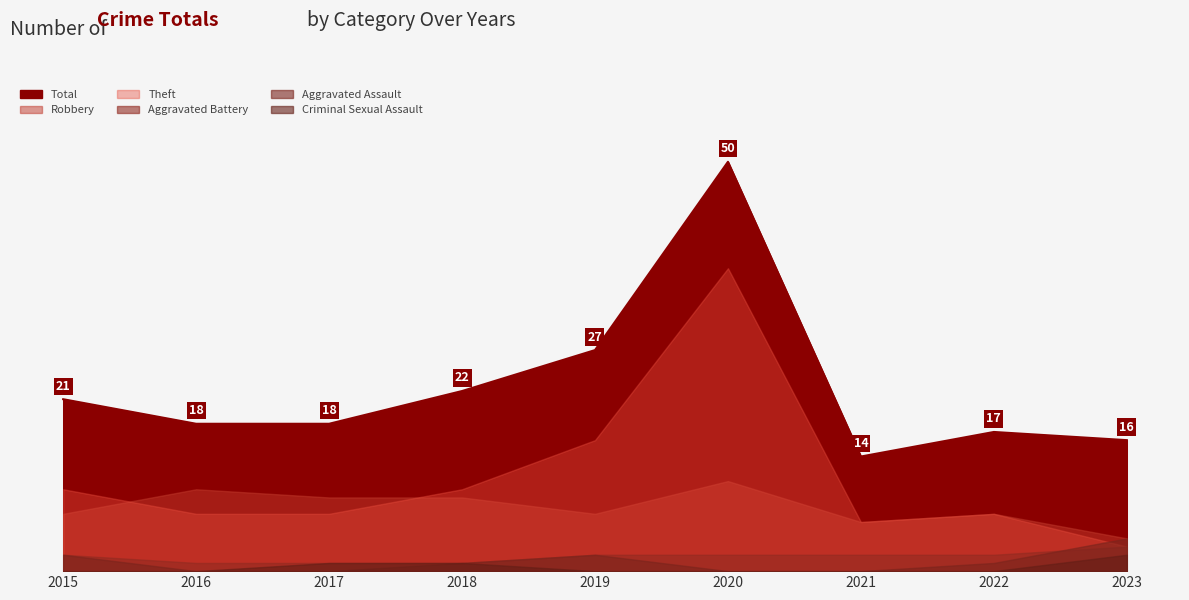

True or false: Theft and Criminal Sexual Assault cross at least once.

False